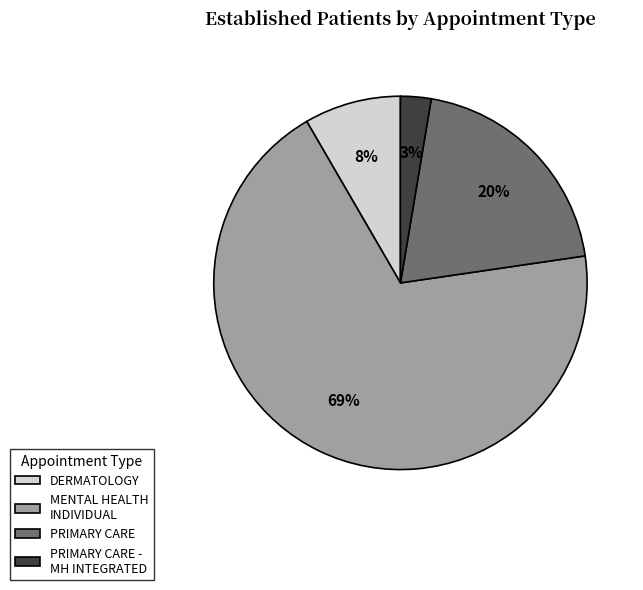

True or false: PRIMARY CARE accounts for 20% of the total.

True